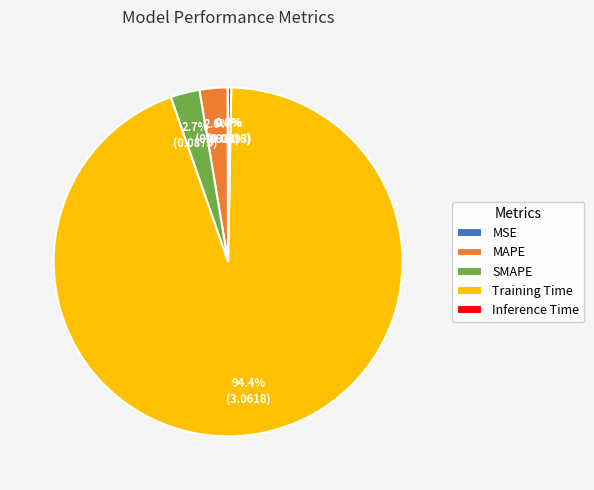

What is the total percentage of MAPE and Training Time?

97.0%